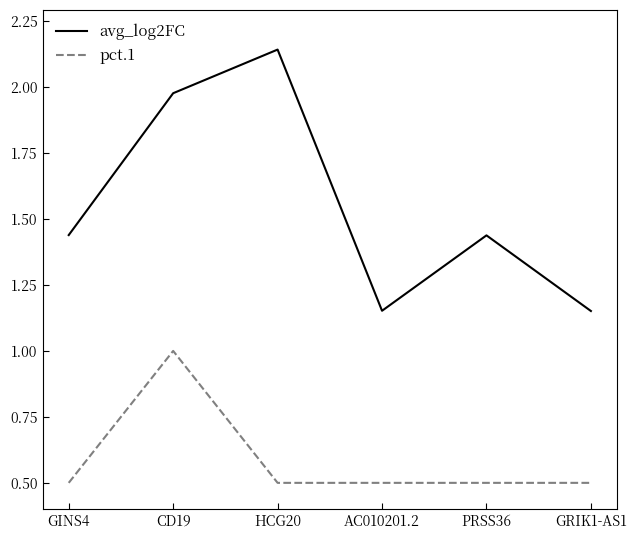

What position from the left is CD19?

2